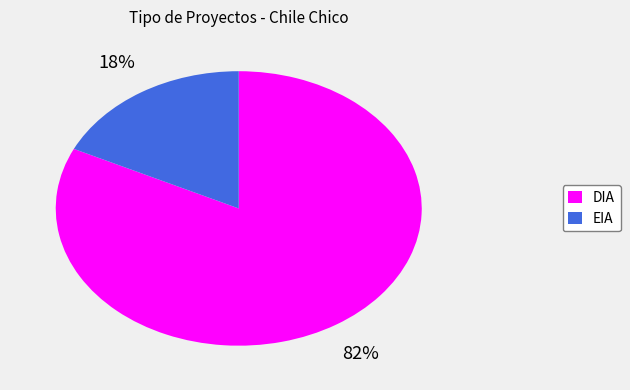

To the nearest percent, what is the average slice percentage?

50%